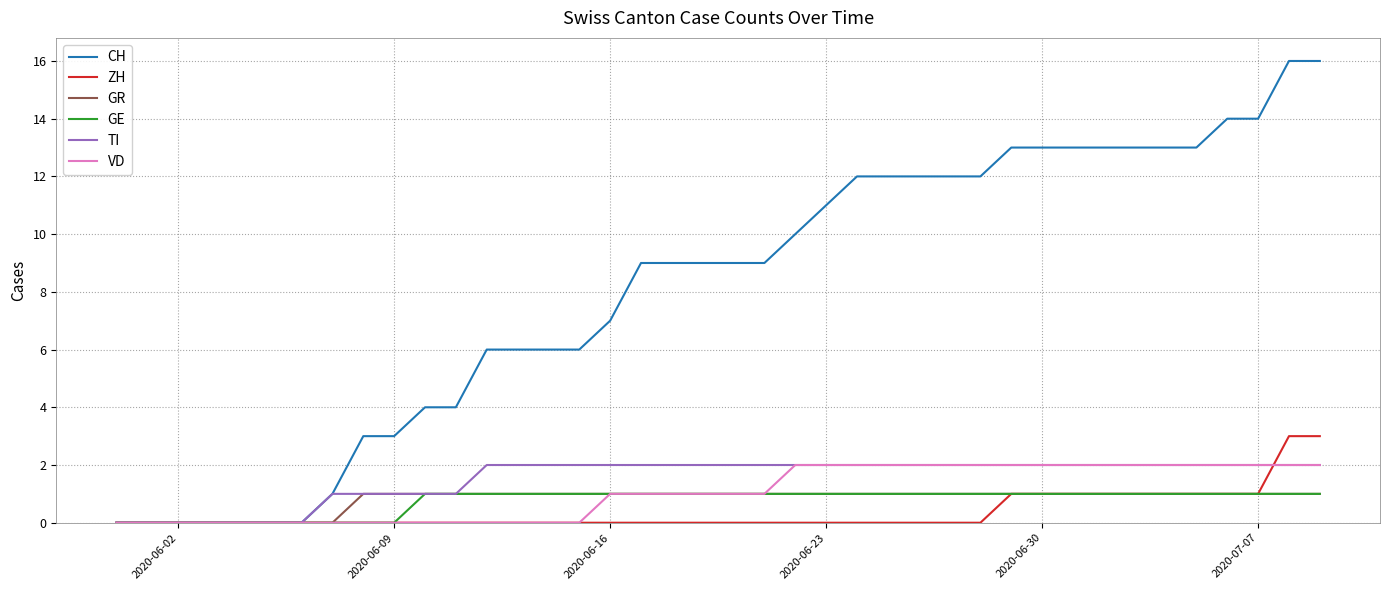

Which series has the largest range (max minus min)?

CH